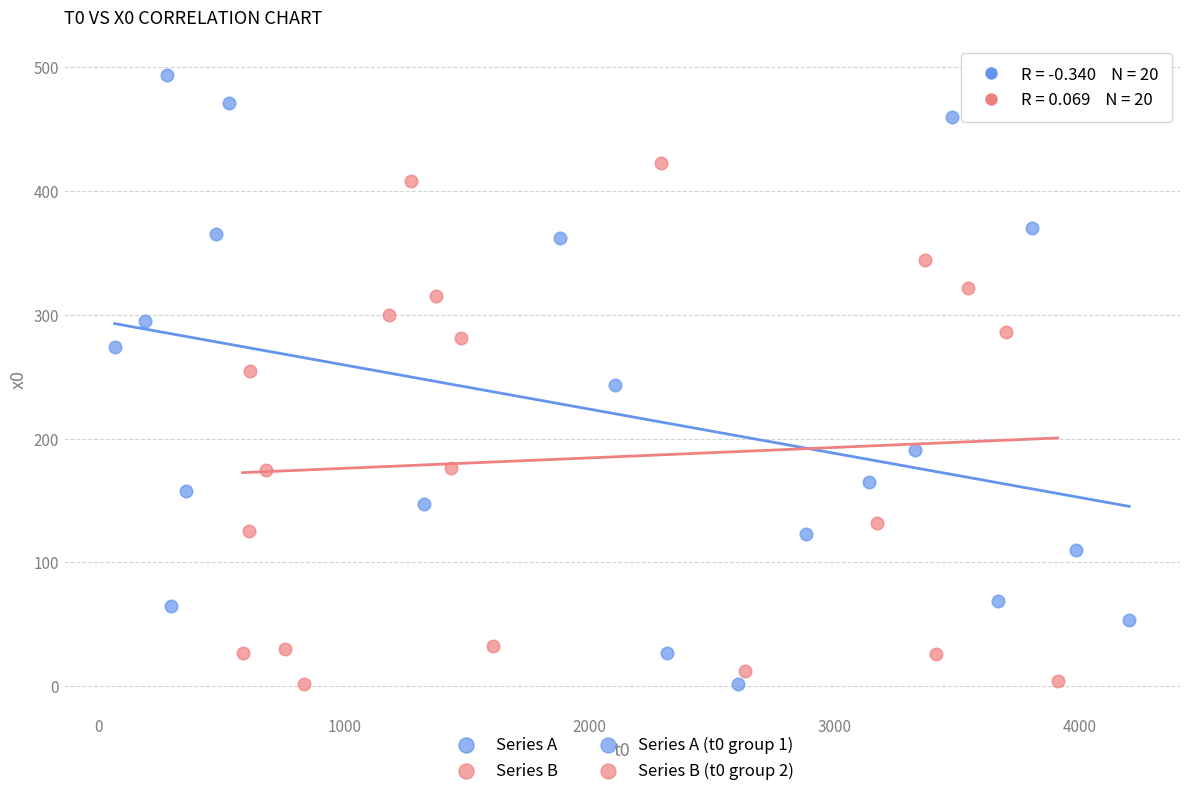

Which series has the widest spread of Y values?

Series A